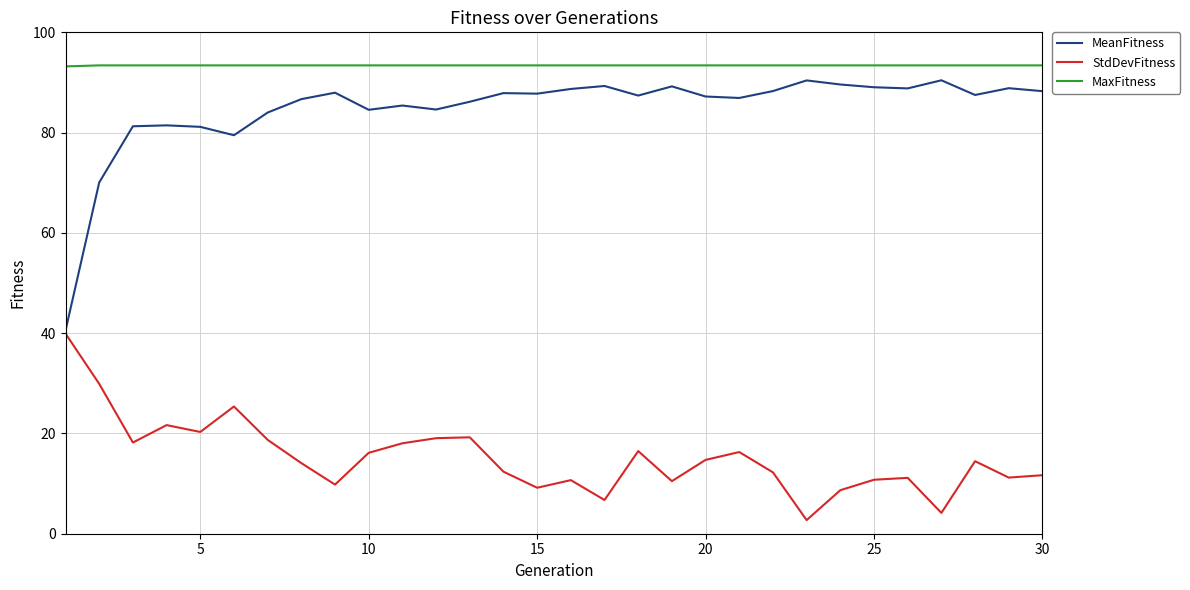

What is the difference between the maximum and second lowest values in the StdDevFitness series?

35.8